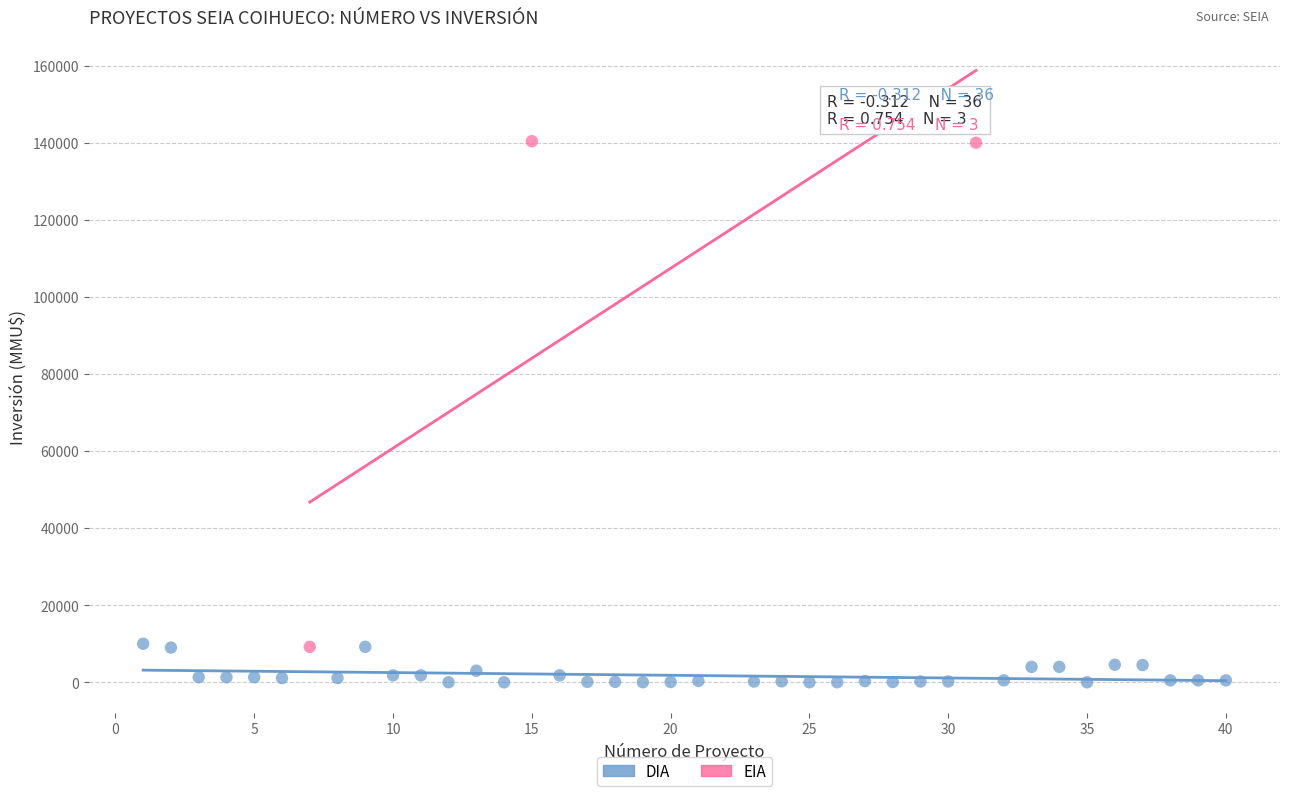

Which series has the largest Y range (max minus min)?

EIA